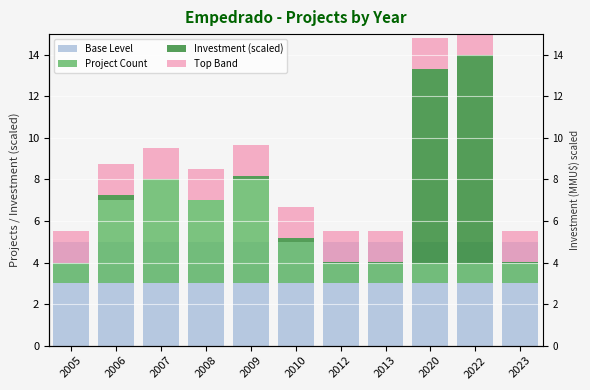

What is the value of the Investment (scaled) bar at the 5th from the left?

0.2